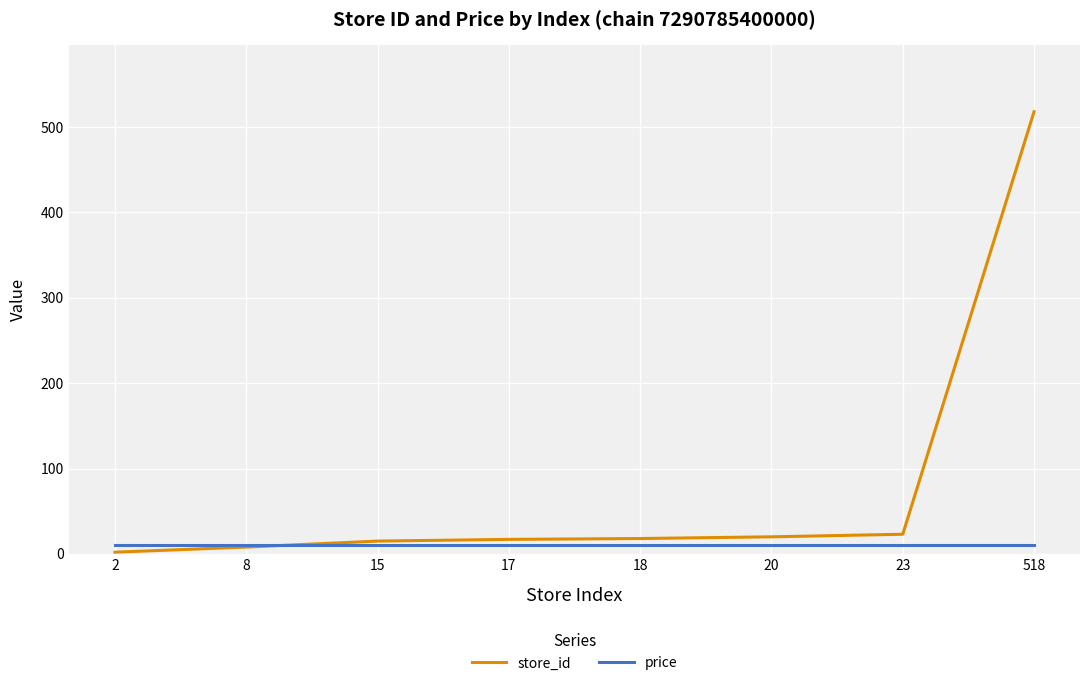

Which series ends up on top after the final intersection of store_id and price?

store_id